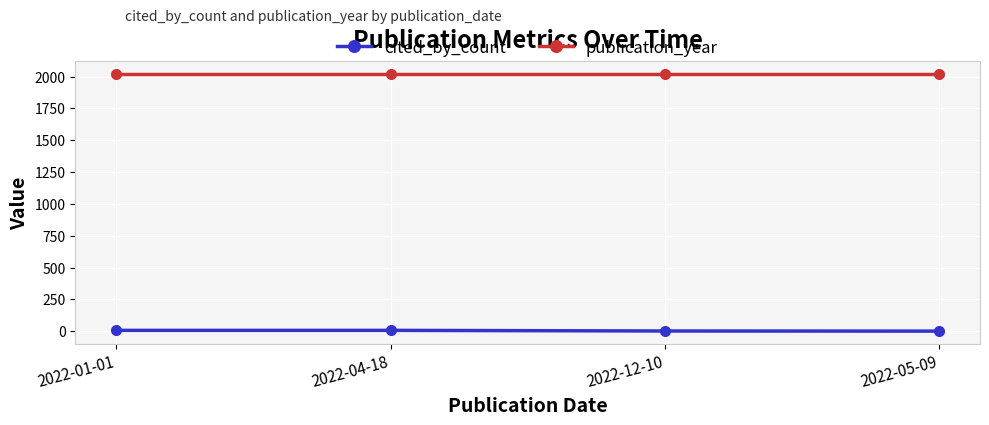

What is the minimum value for publication_year?

2022